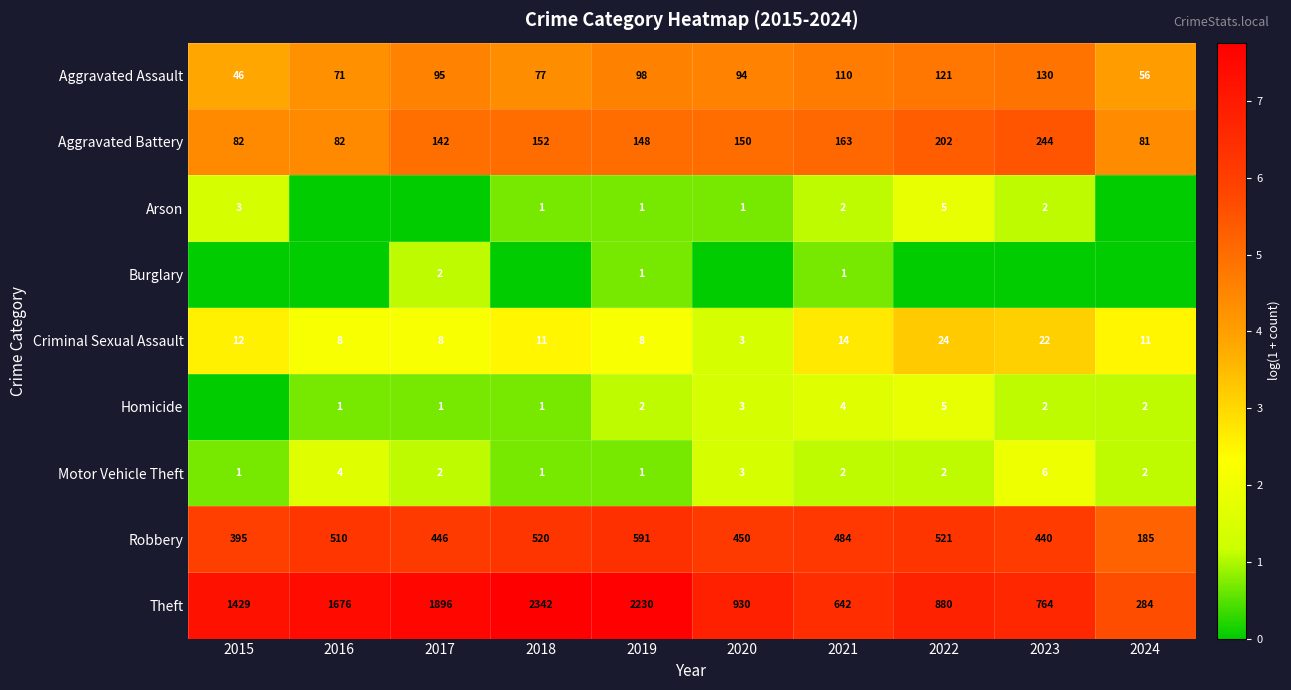

How many distinct data groups are displayed?

9